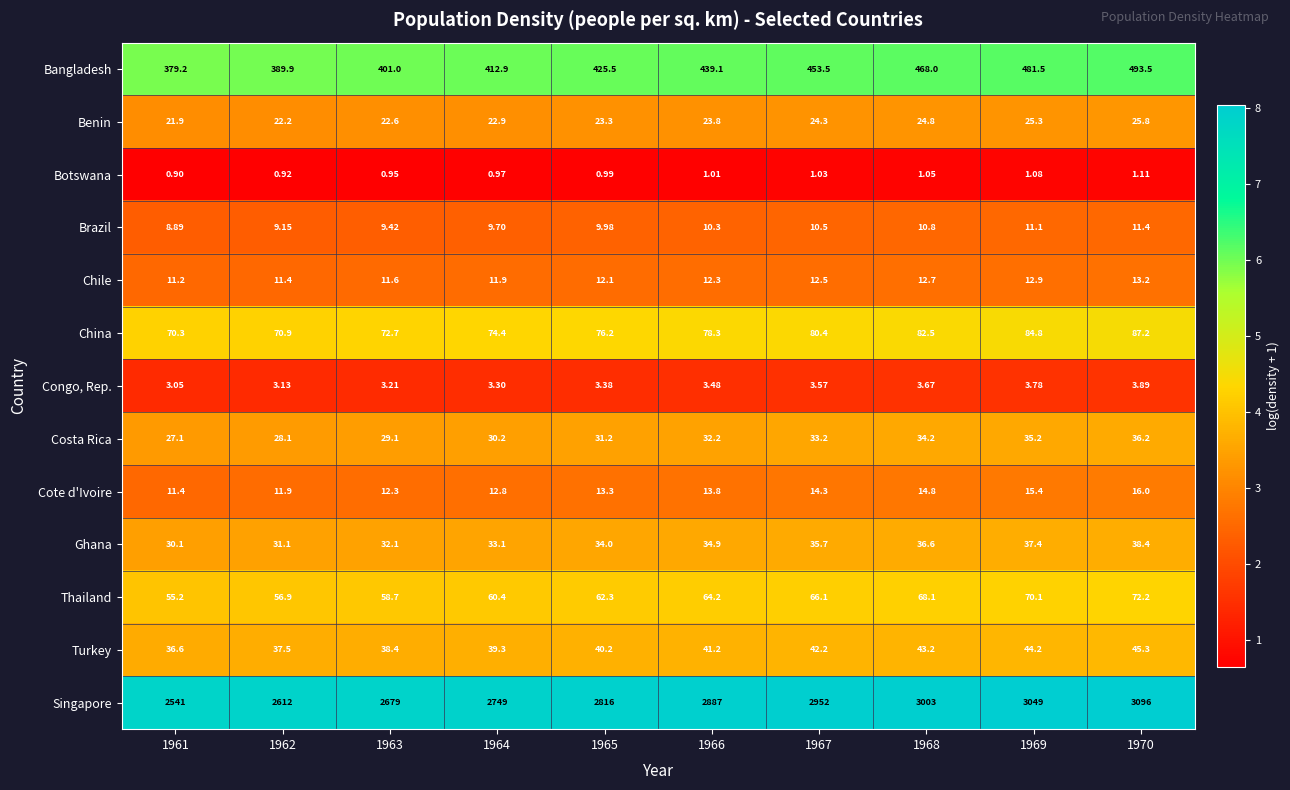

Which series has the largest total across all categories?

Singapore